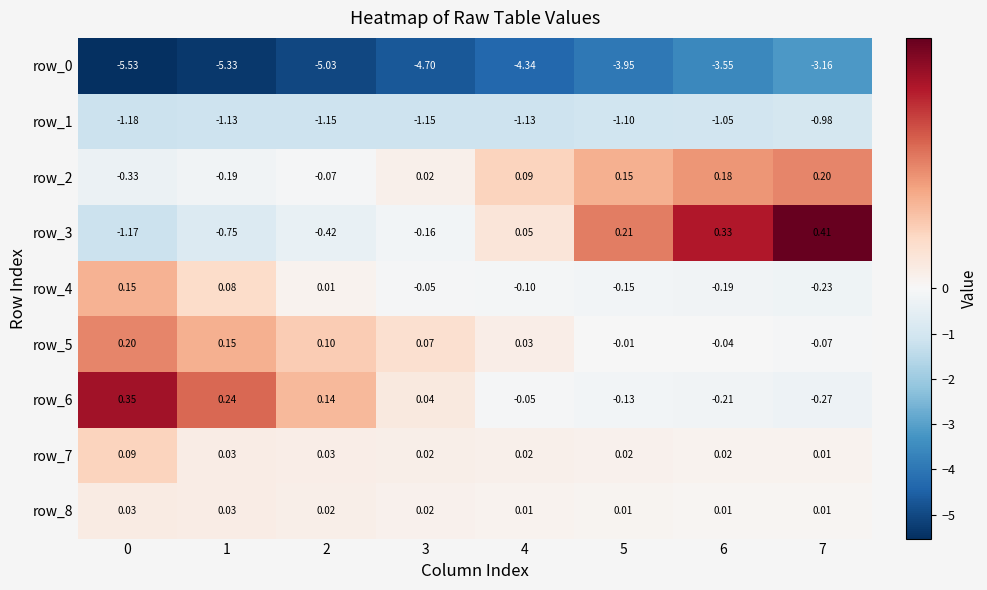

The row_7 series shows 0.0 at 4. True or false?

False